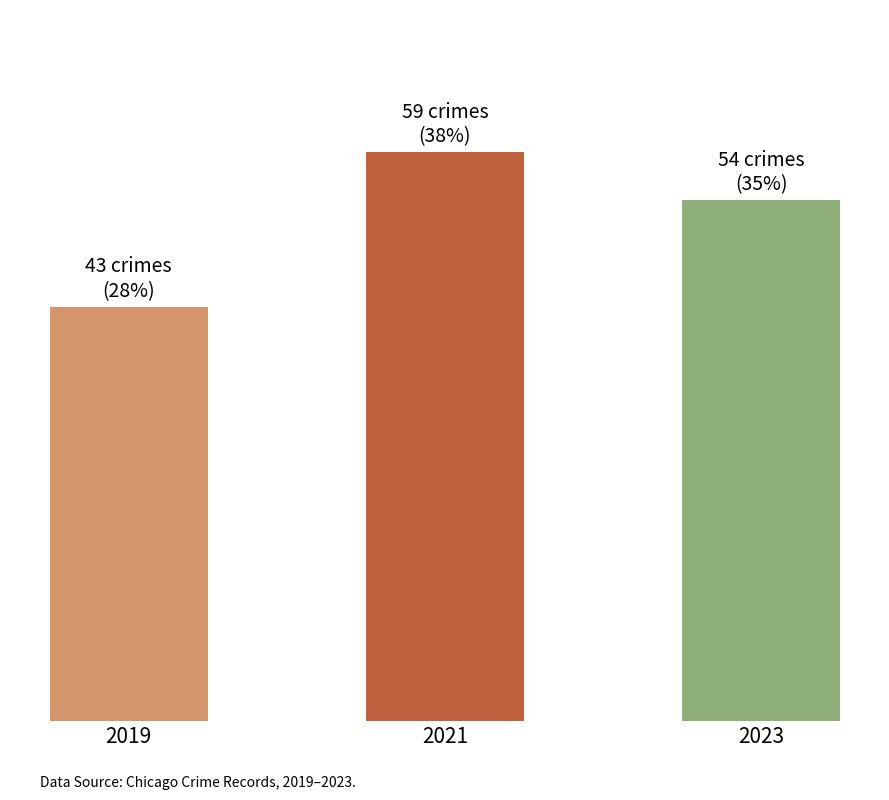

Does the chart contain any negative values?

No